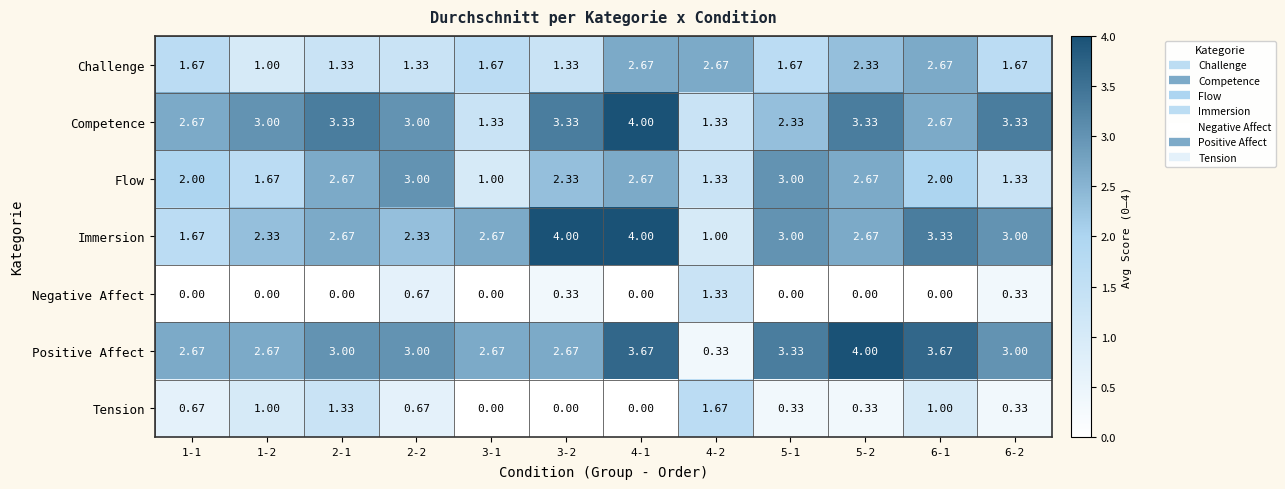

What is the total value across all series at 2-2?

14.0